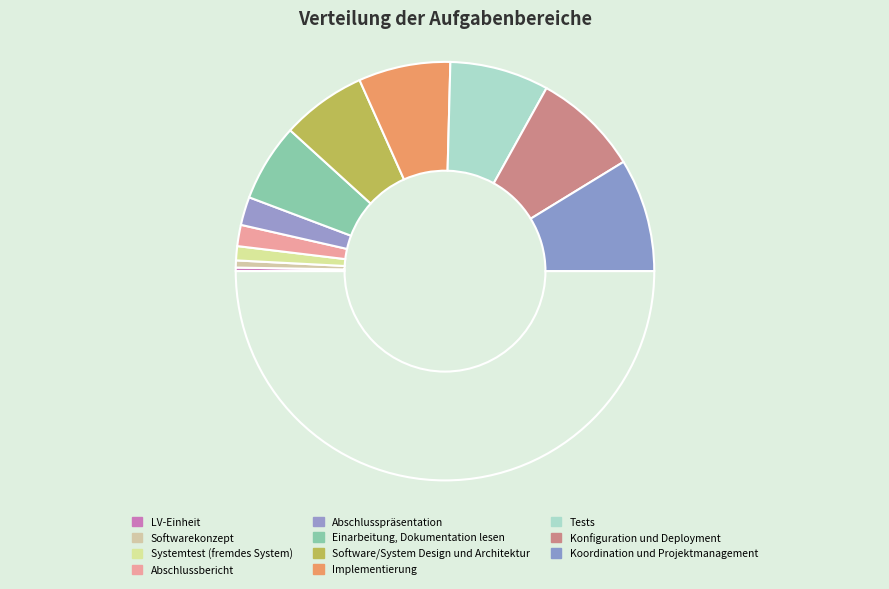

Which category has the smallest portion of the pie?

LV-Einheit